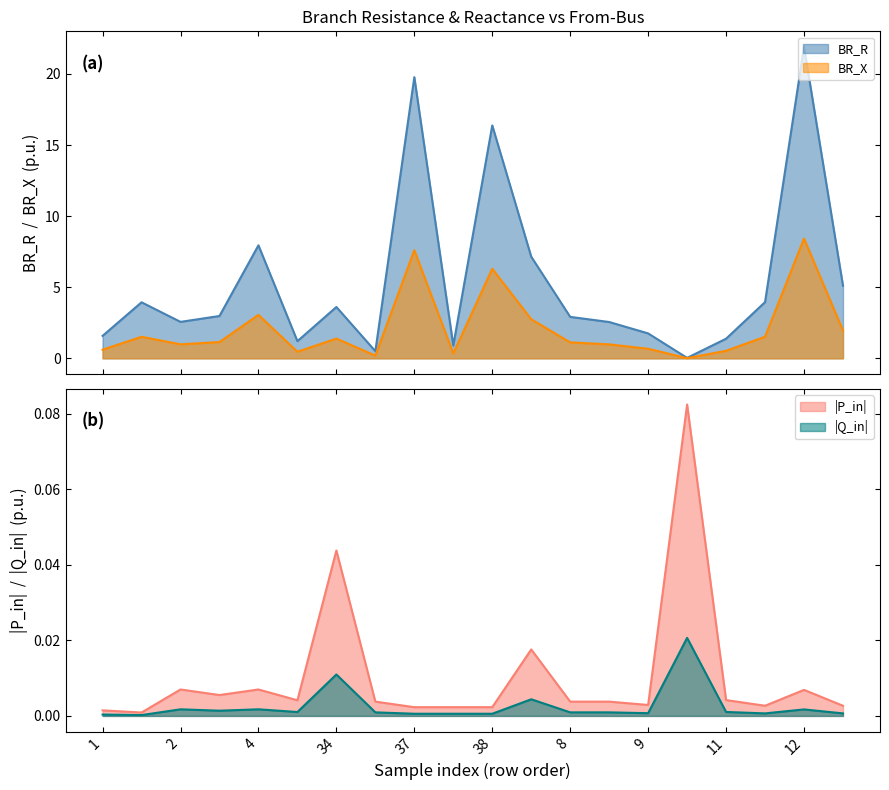

What is the highest value of the BR_X series?

8.4